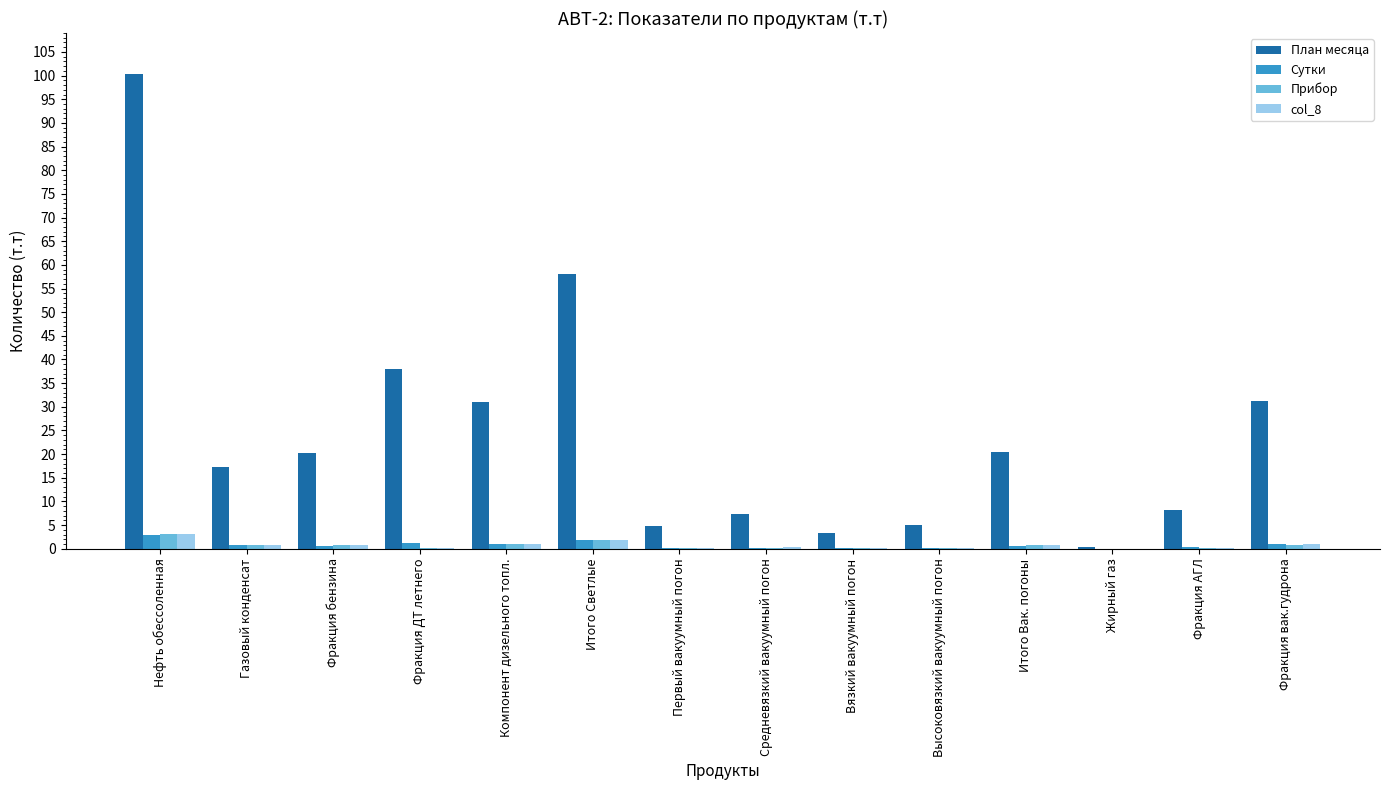

Which series has the largest total across all categories?

План месяца